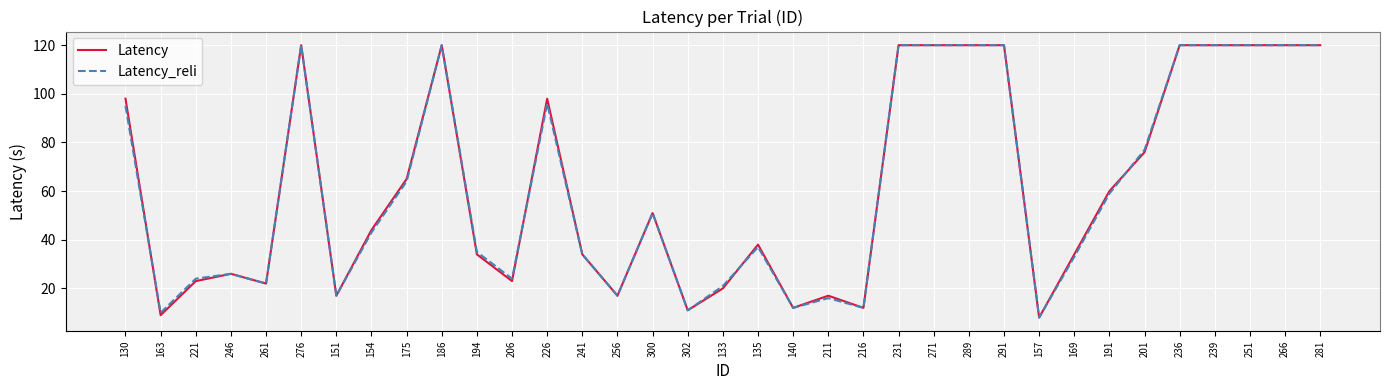

What is the maximum value shown in the chart?

120